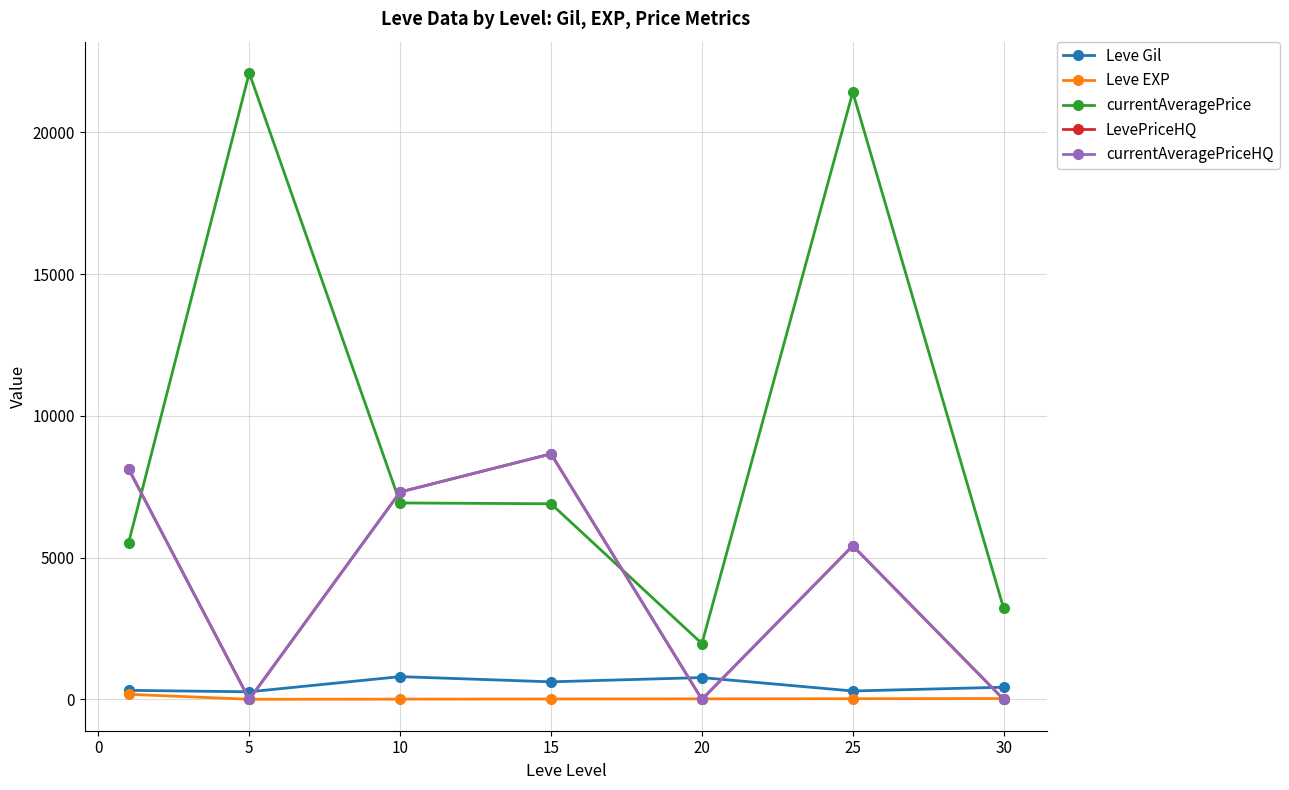

What is the difference between the maximum and second lowest values in the currentAveragePrice series?

18888.7